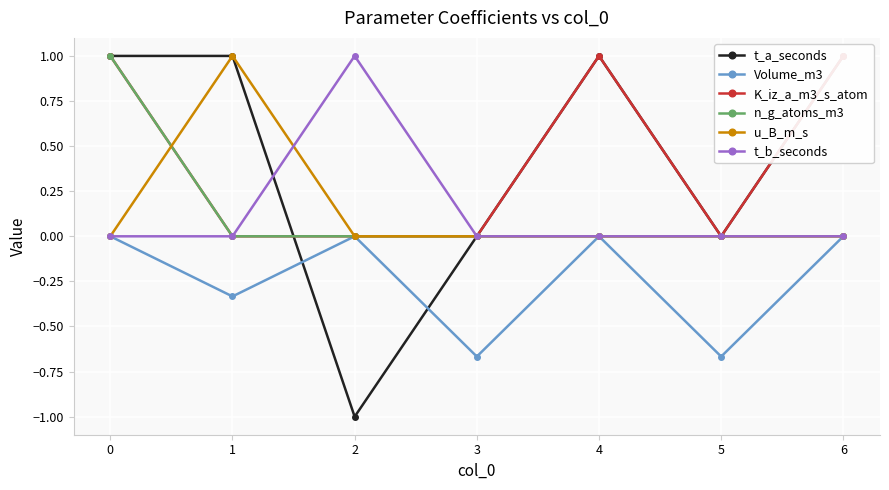

True or false: n_g_atoms_m3 has a value of -0.4 at 1.

False